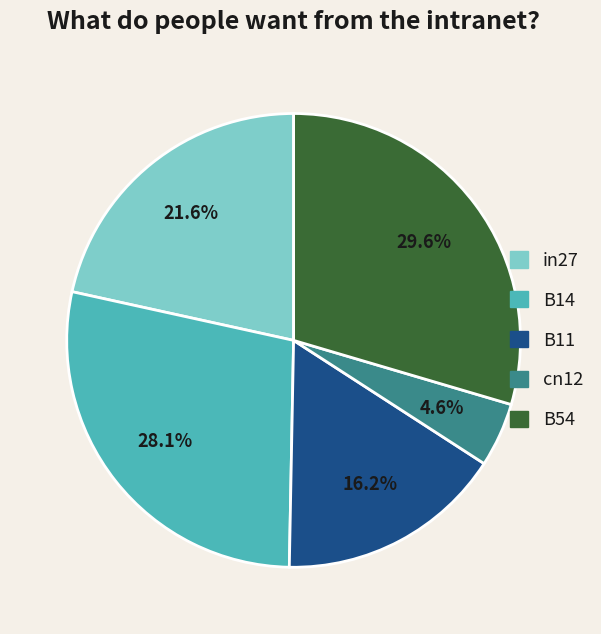

How many segments does this pie chart have?

5